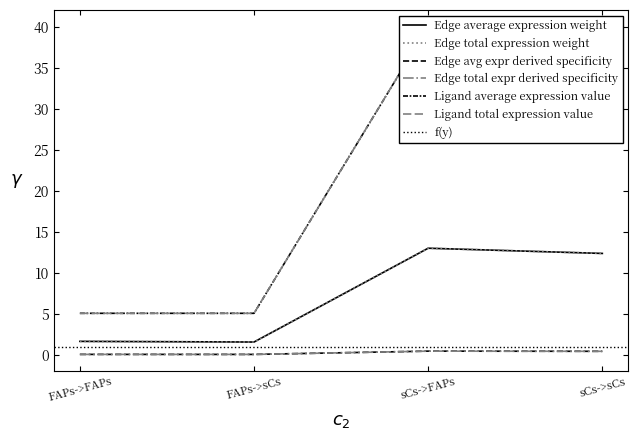

What is the difference between the highest and lowest values at FAPs->sCs?

5.0